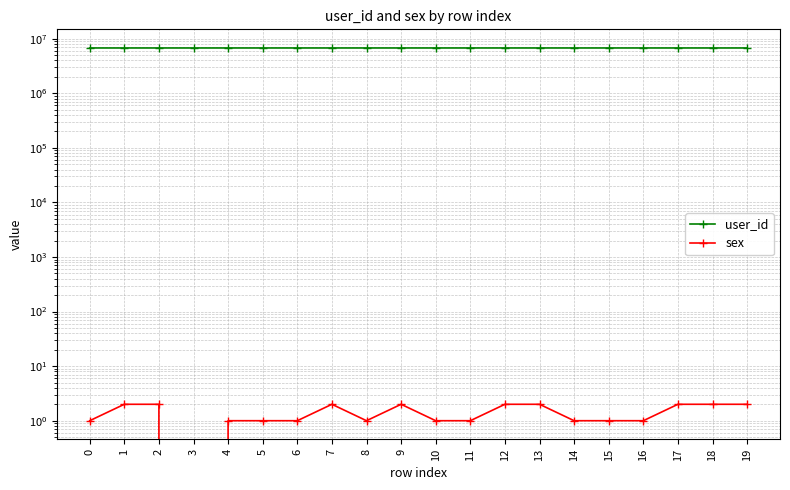

What is the highest value of the sex series?

2